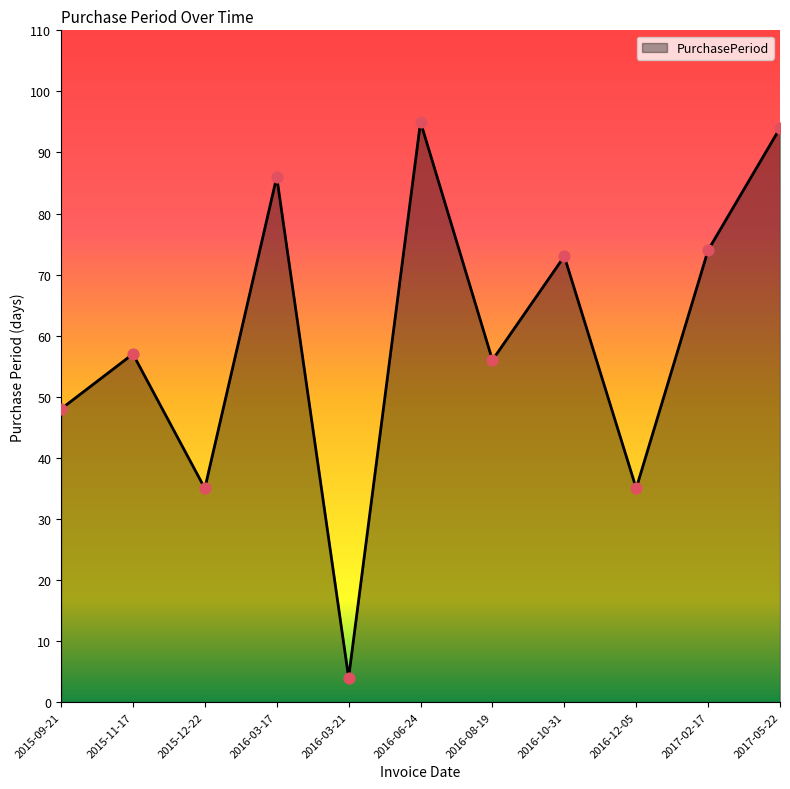

What is the ratio of the value at 2016-03-17 to the value at 2015-12-22?

2.5